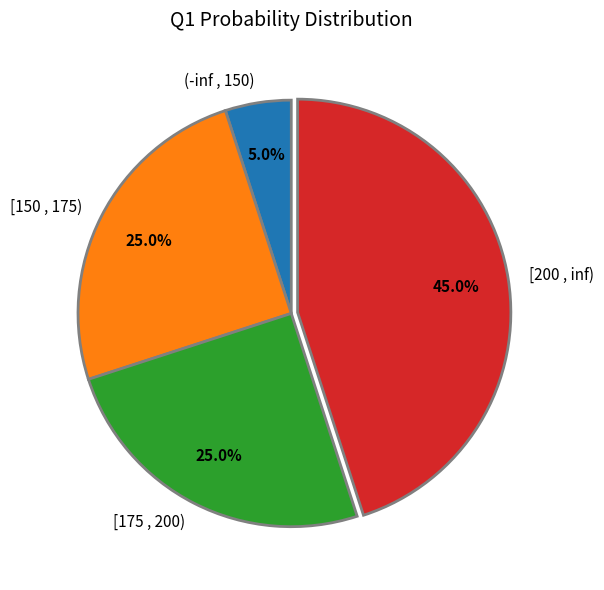

Is the sum of [200 , inf) and [175 , 200) greater than half?

Yes